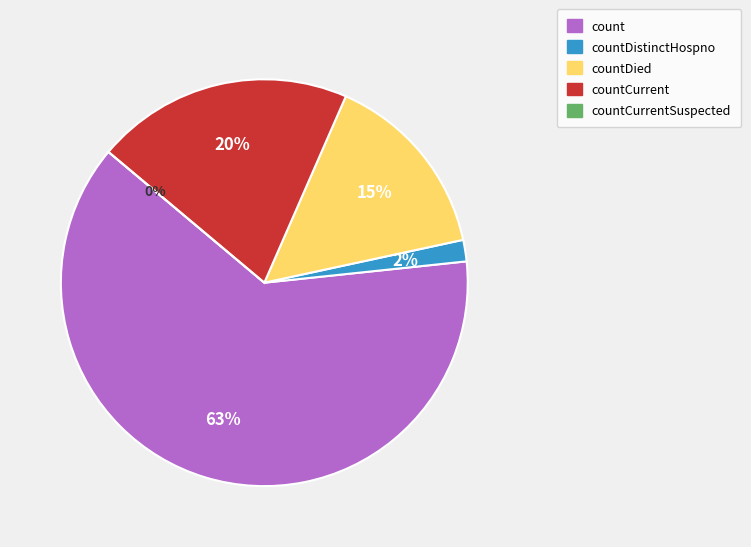

What percentage is the countCurrent slice, to the nearest percent?

20%